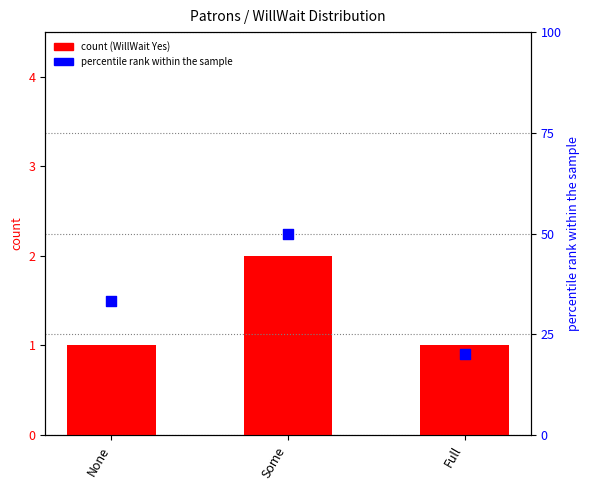

Which series has the largest total across all categories?

WillWait_No